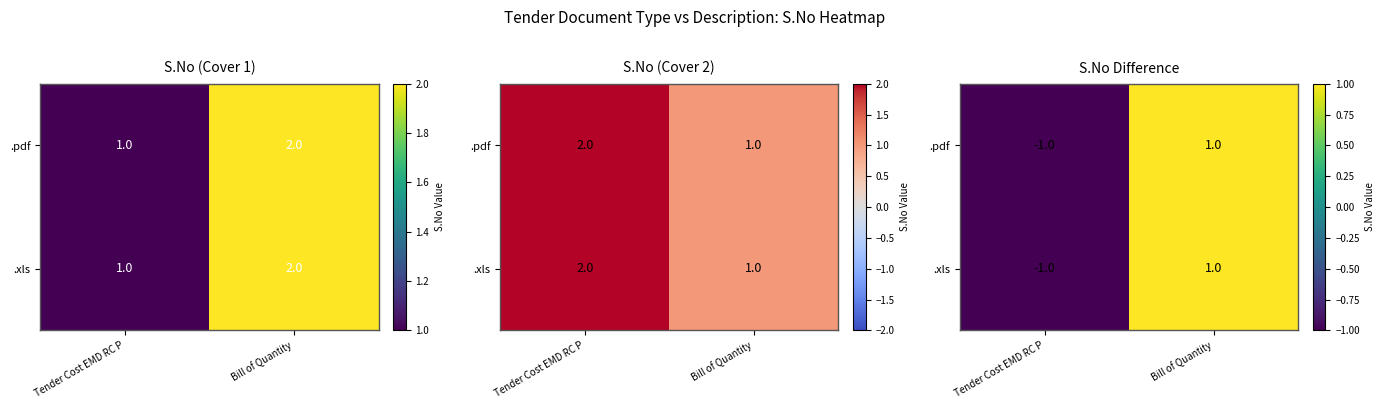

The .pdf series shows -1 at Tender Cost EMD RC P. True or false?

True